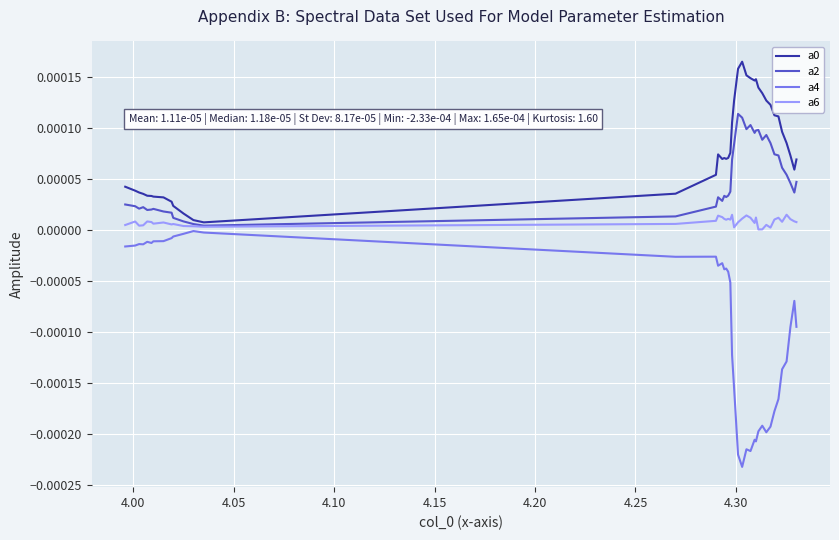

At how many categories does at least one series exceed 0?

40